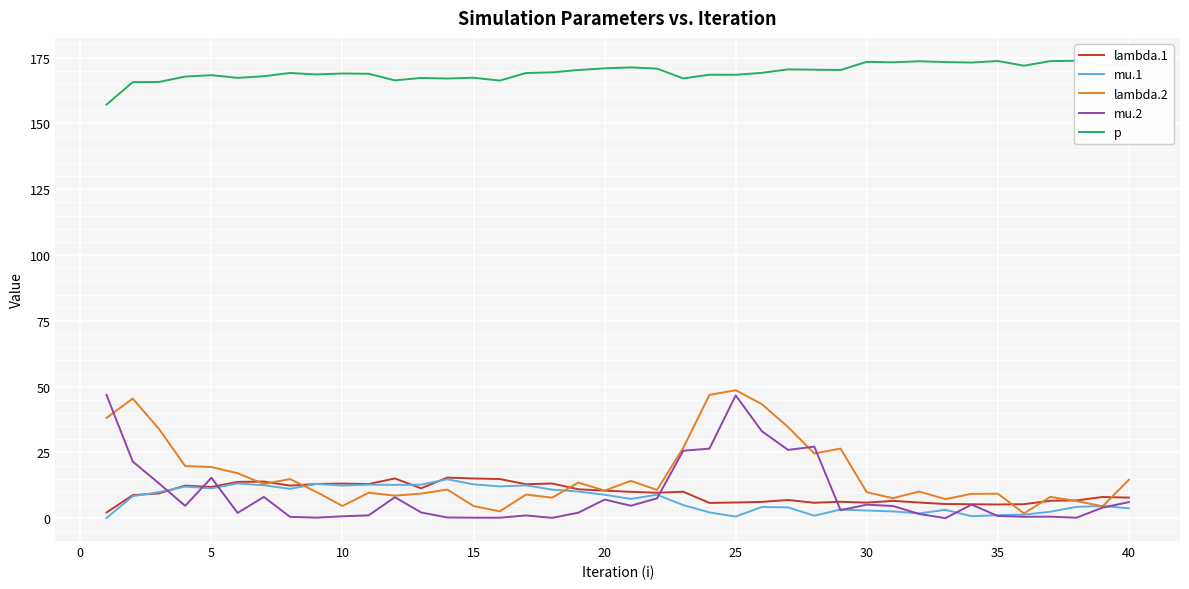

What is the maximum value for mu.2?

46.9